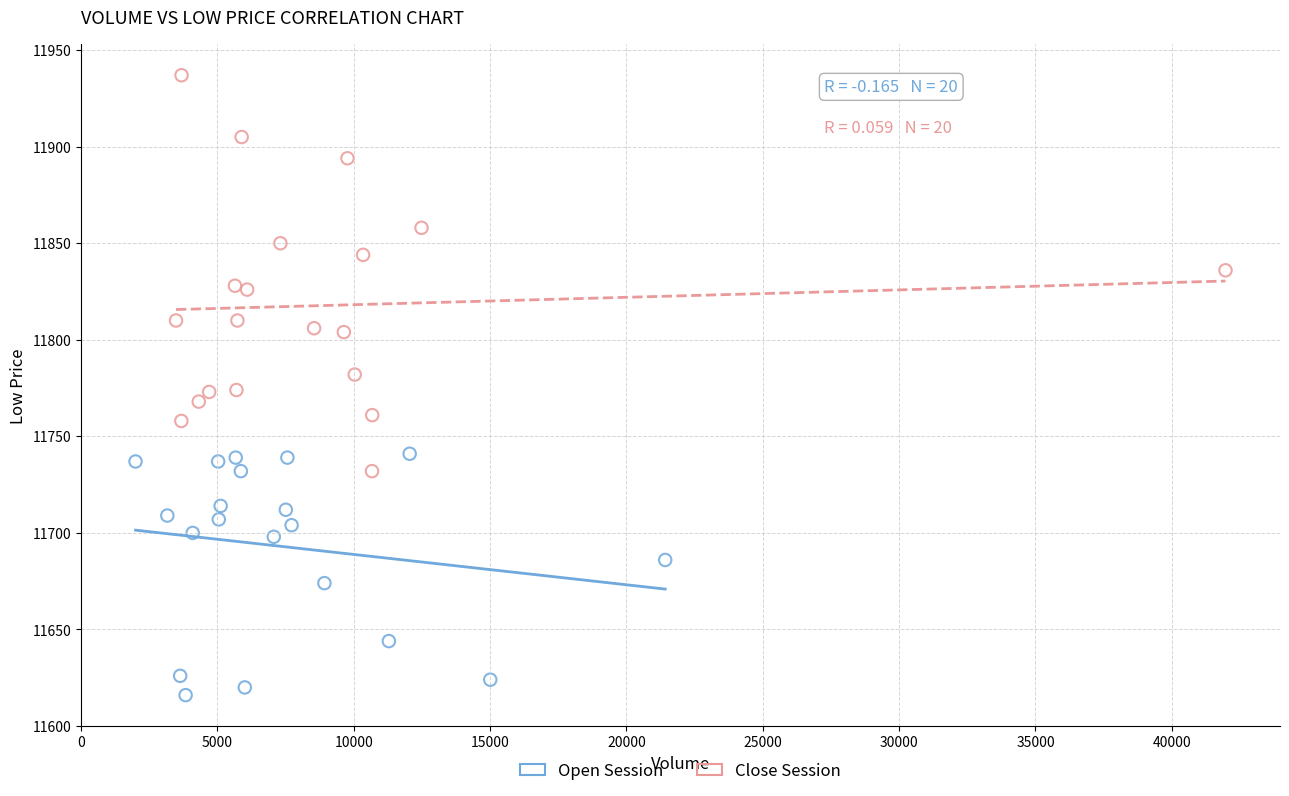

Which series reaches the minimum Y coordinate?

Open Session